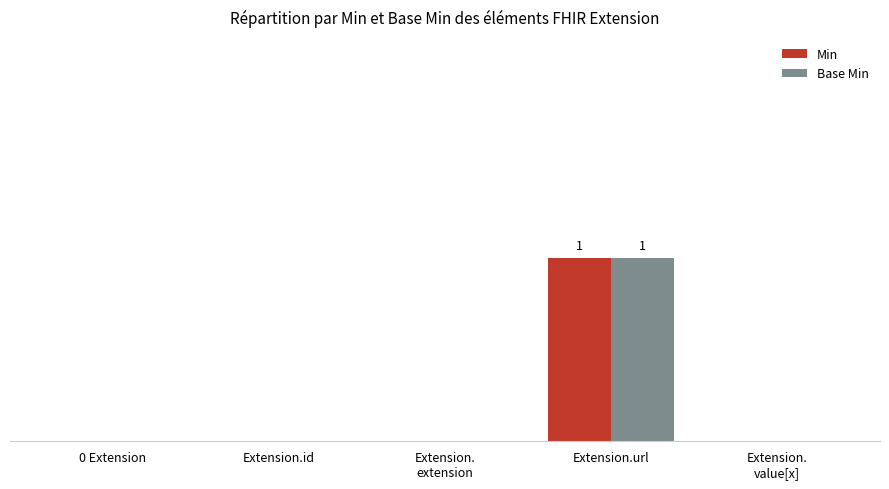

What are all the series names shown in the legend?

Min, Base Min